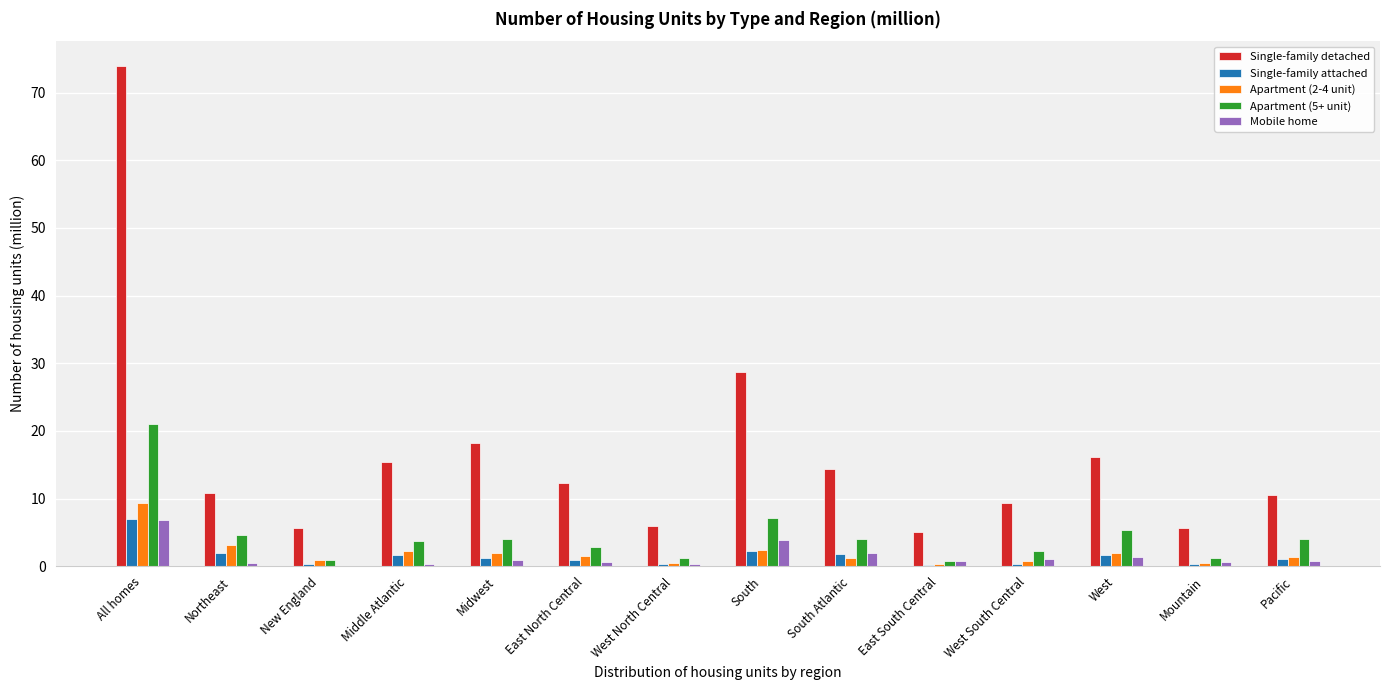

True or false: Single-family detached has a value of 73.9 at All homes.

True